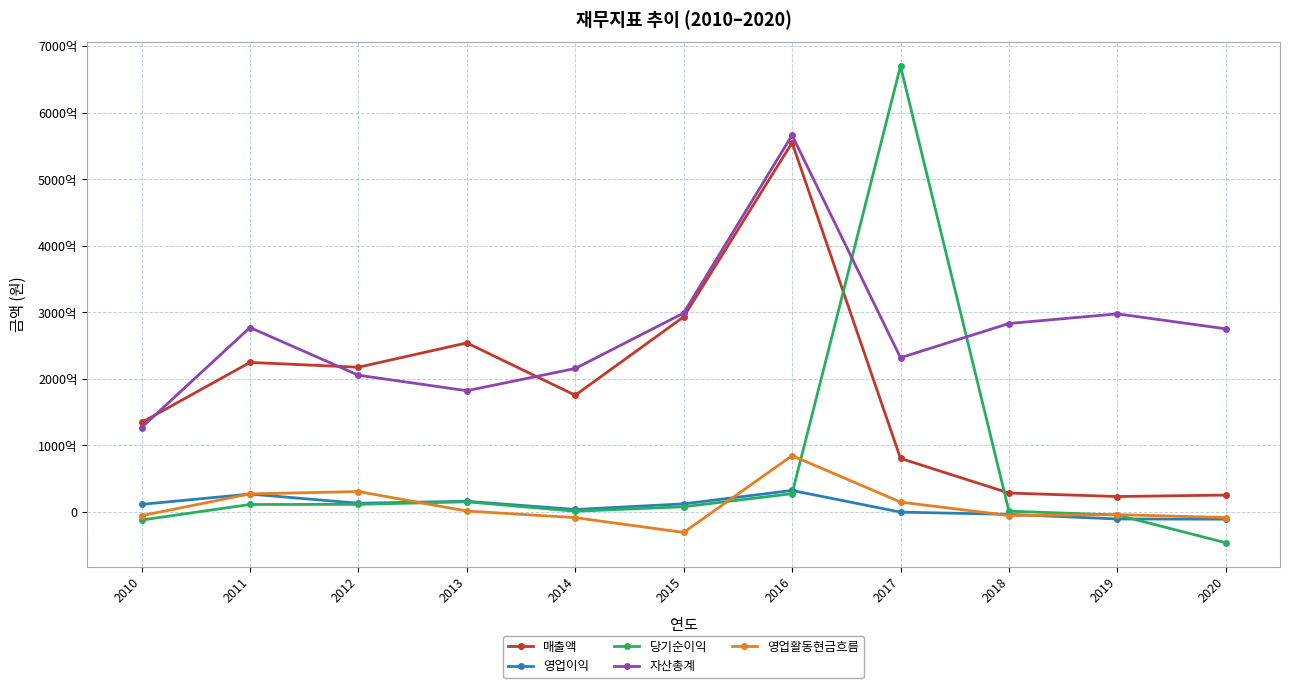

True or false: 자산총계 has a value of 297708243544 at 2019.

True